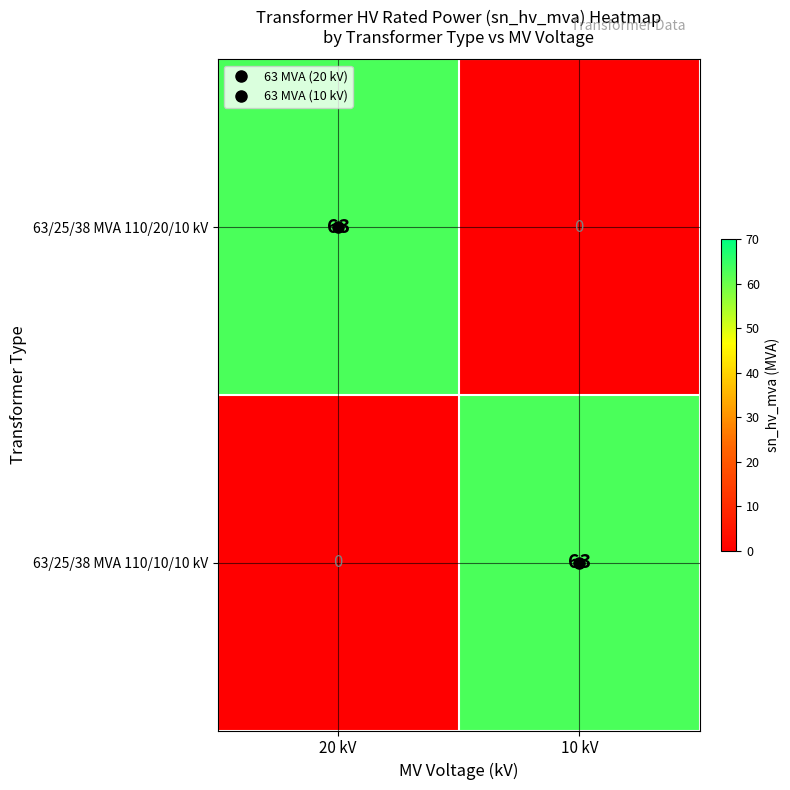

Rank the series at 20 kV from lowest to highest value.

63/25/38 MVA 110/10/10 kV, 63/25/38 MVA 110/20/10 kV